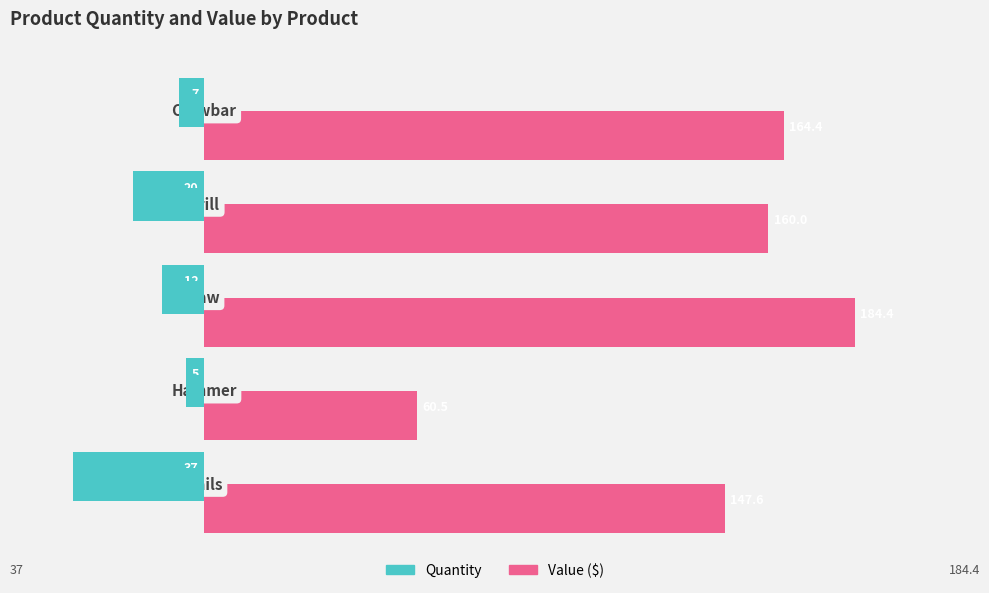

What is the minimum value shown in the chart?

-37.0